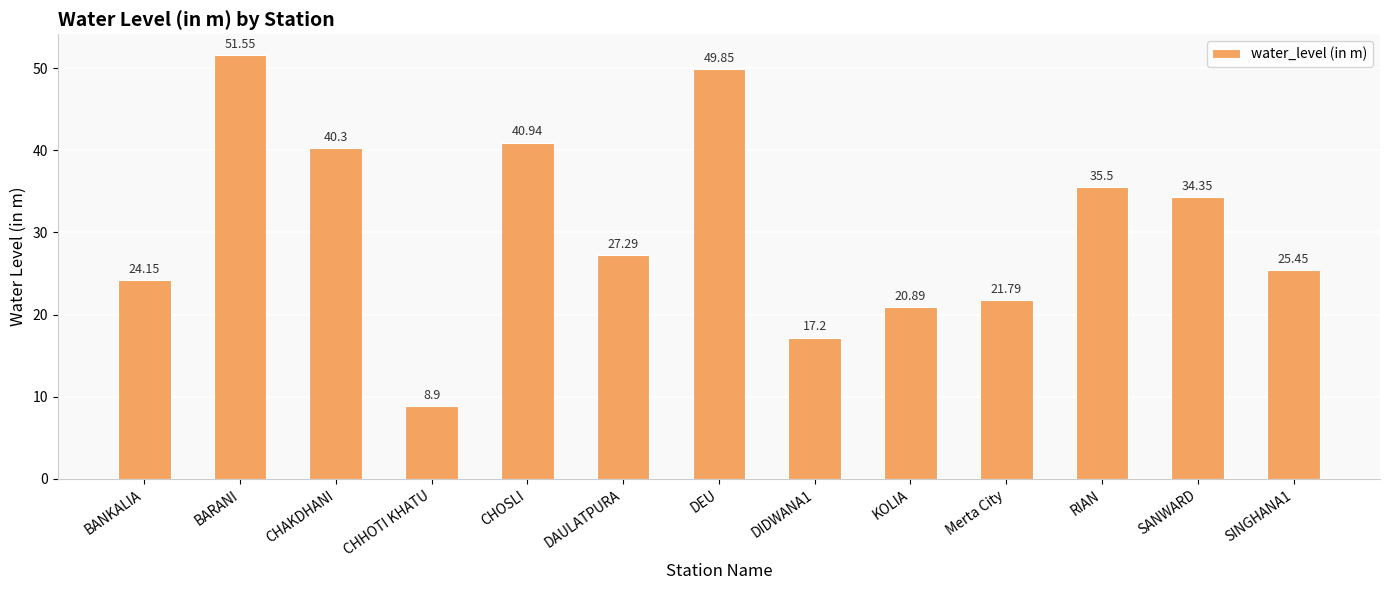

Rank the categories by value from highest to lowest.

BARANI, DEU, CHOSLI, CHAKDHANI, RIAN, SANWARD, DAULATPURA, SINGHANA1, BANKALIA, Merta City, KOLIA, DIDWANA1, CHHOTI KHATU